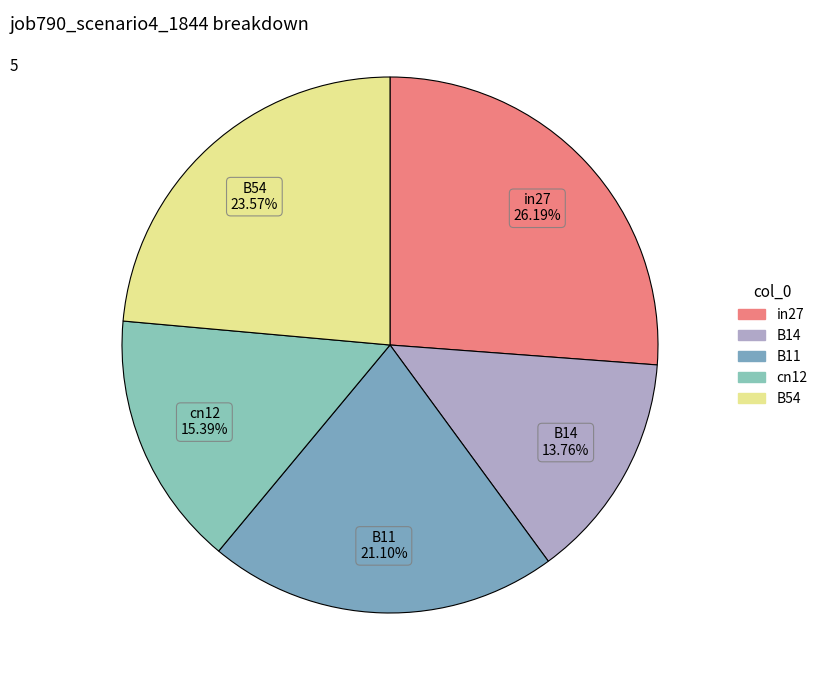

Is cn12 the majority of the pie?

No